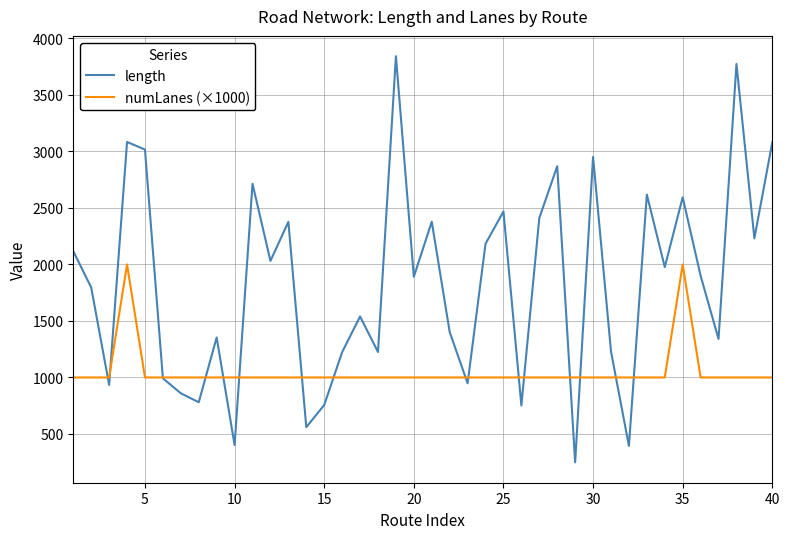

Is this an area chart (filled region under the line)?

No